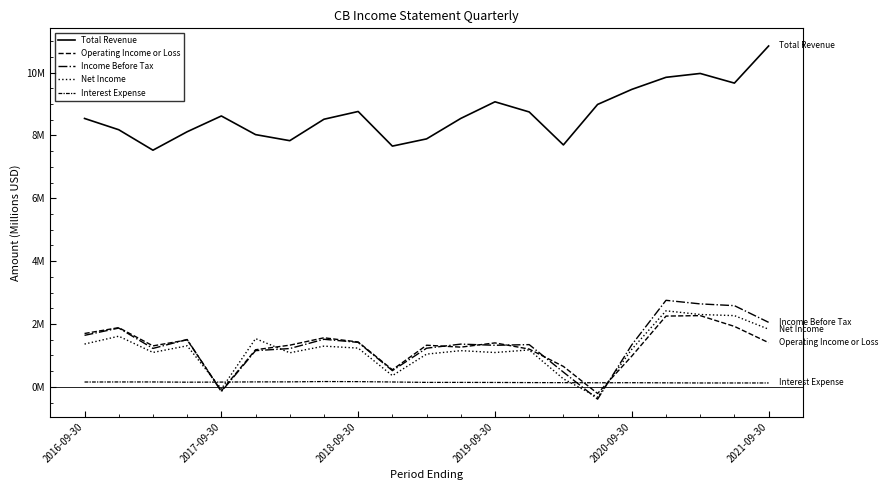

Is this an area chart (filled region under the line)?

No